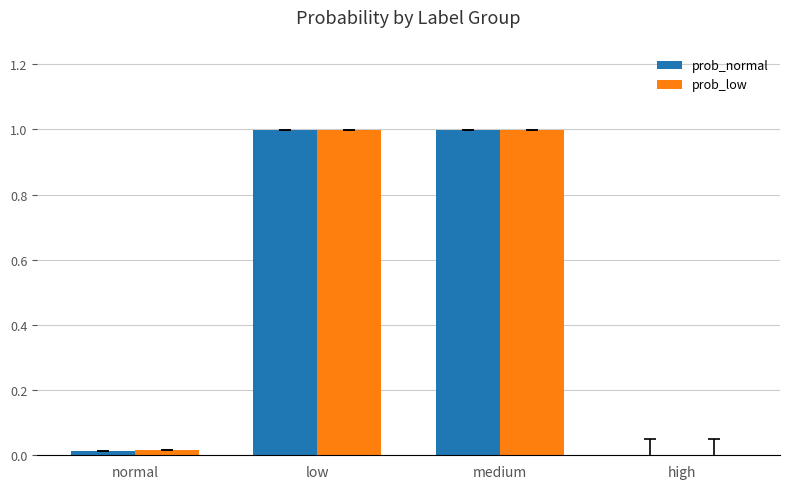

How many categories are shown in the chart?

4